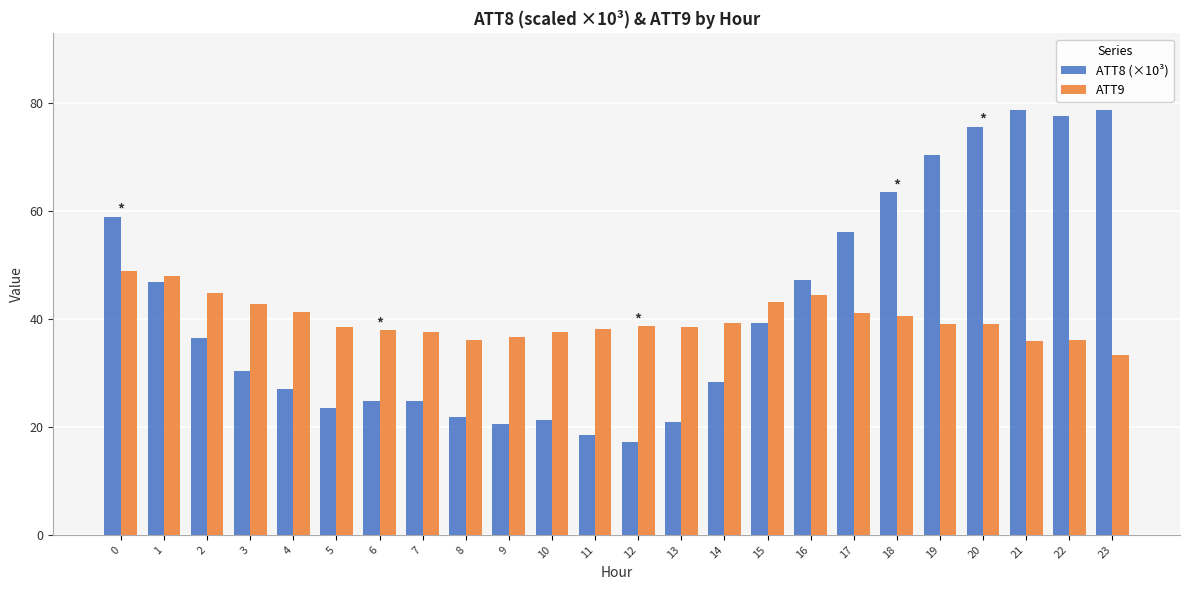

What is the difference between the ATT9 values at 22 and 18?

4.4